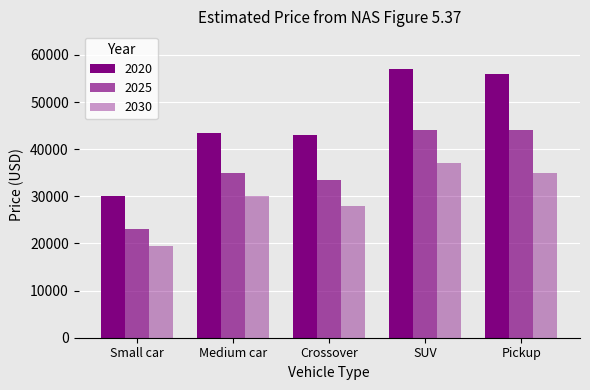

How many bars are there in total?

15